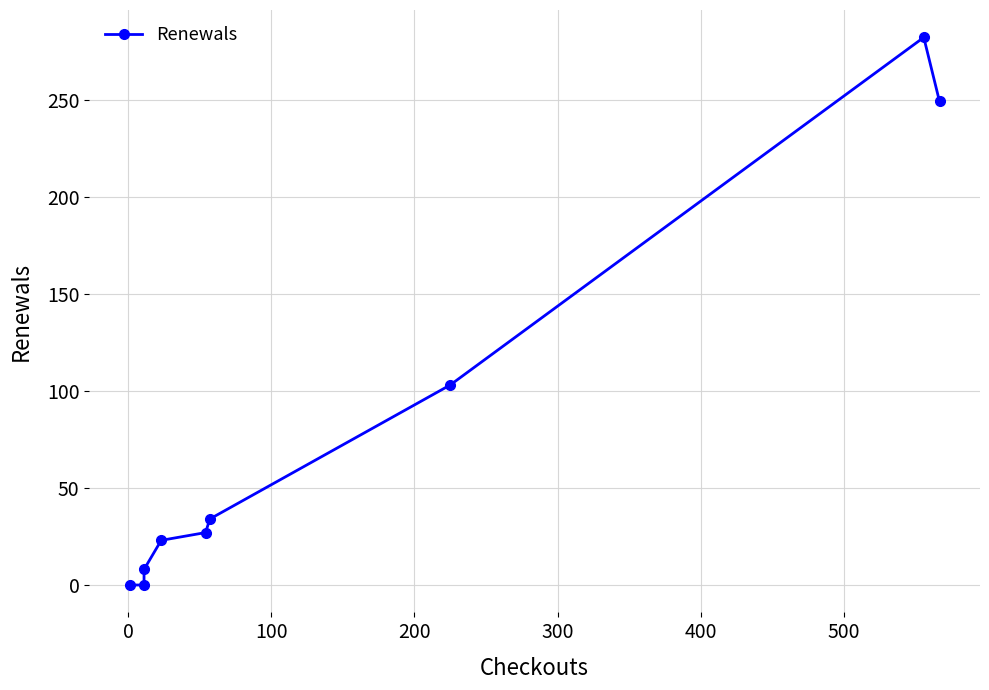

True or false: there are more than 2 points higher than both neighbors.

False